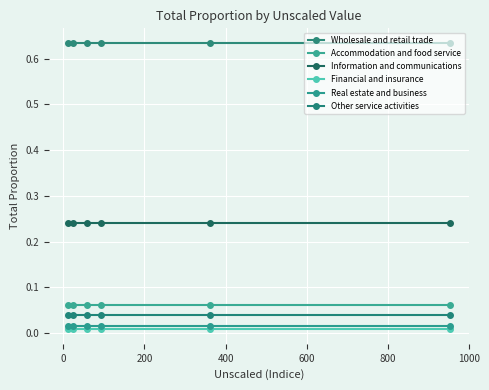

Which series has the largest total across all categories?

Wholesale and retail trade